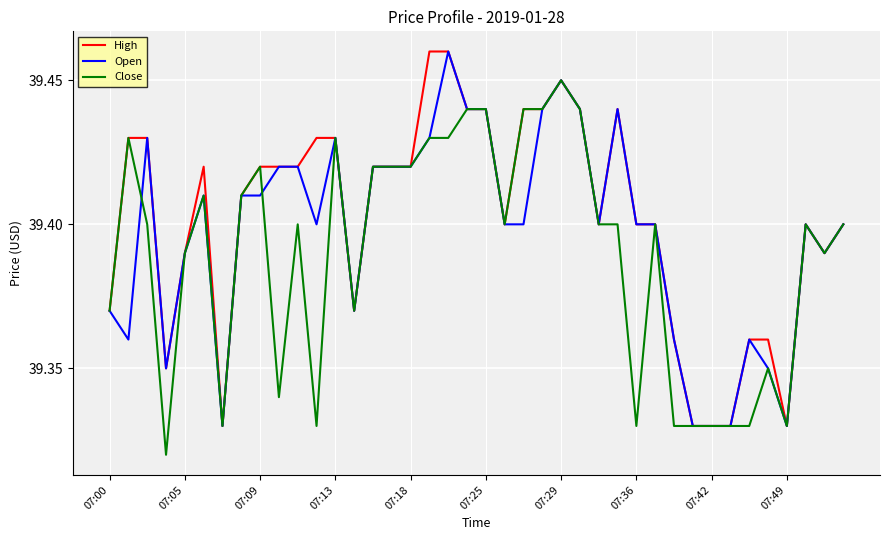

Rank the series by their average value, from highest to lowest.

High, Open, Close